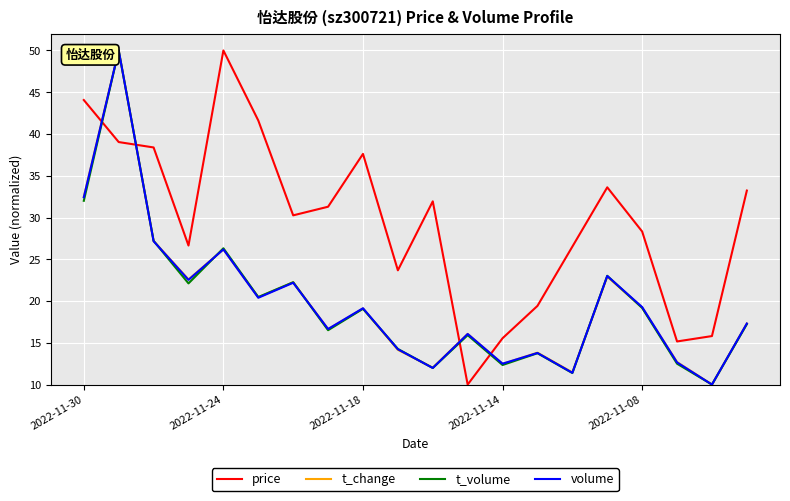

What is the minimum value shown in the chart?

10.0